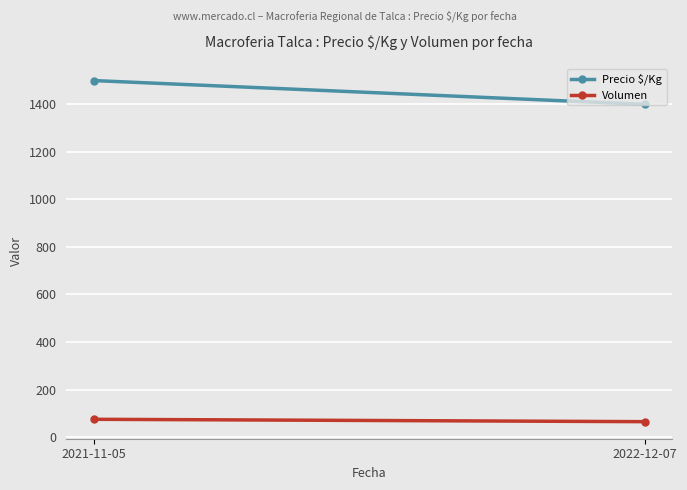

At which label is Volumen closest to 70?

2021-11-05